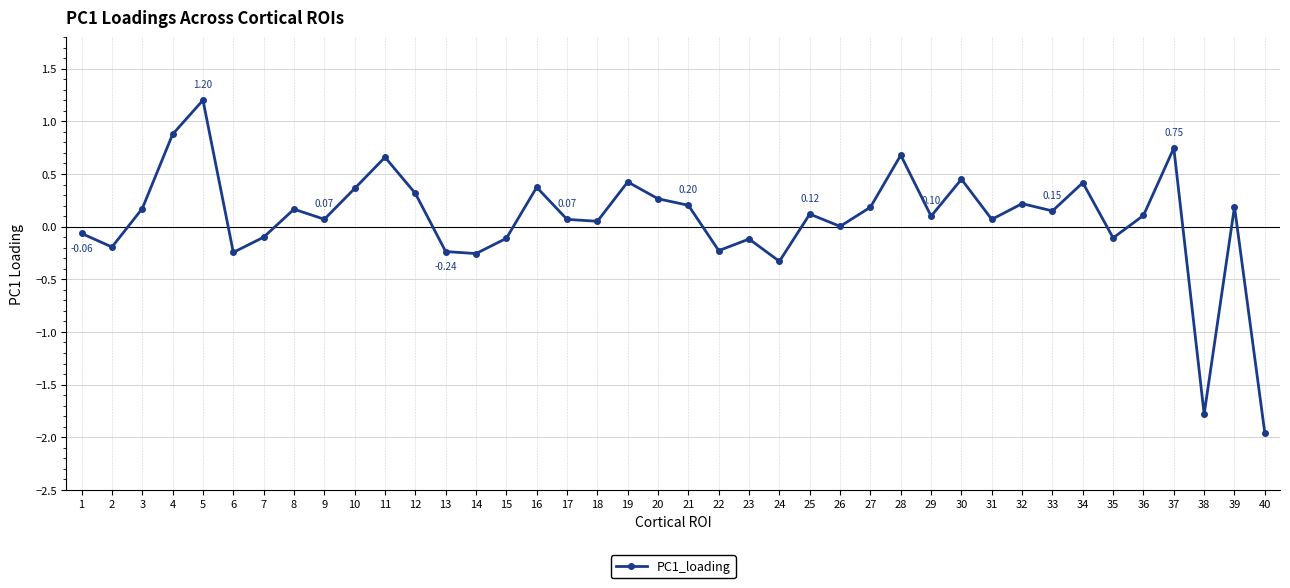

Where does the data first go above 0?

3